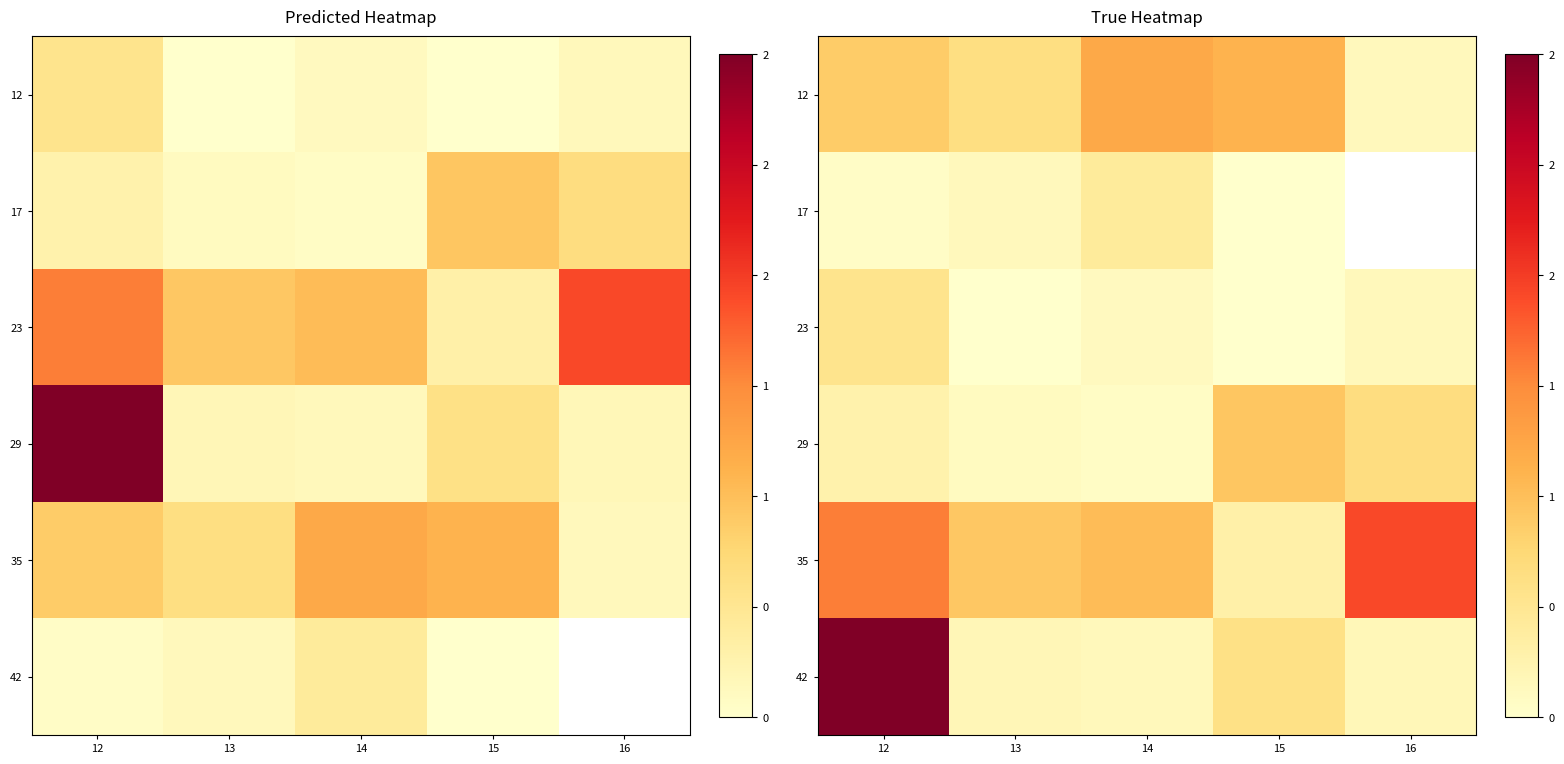

What is the total value across all series at 14?

2706413.7